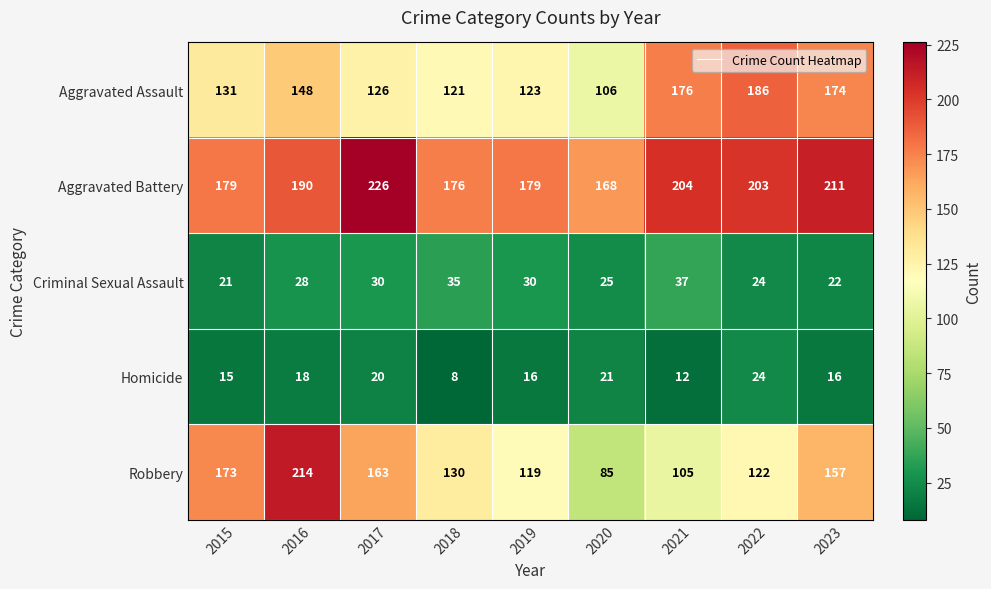

What is the lowest value of the Aggravated Battery series?

168